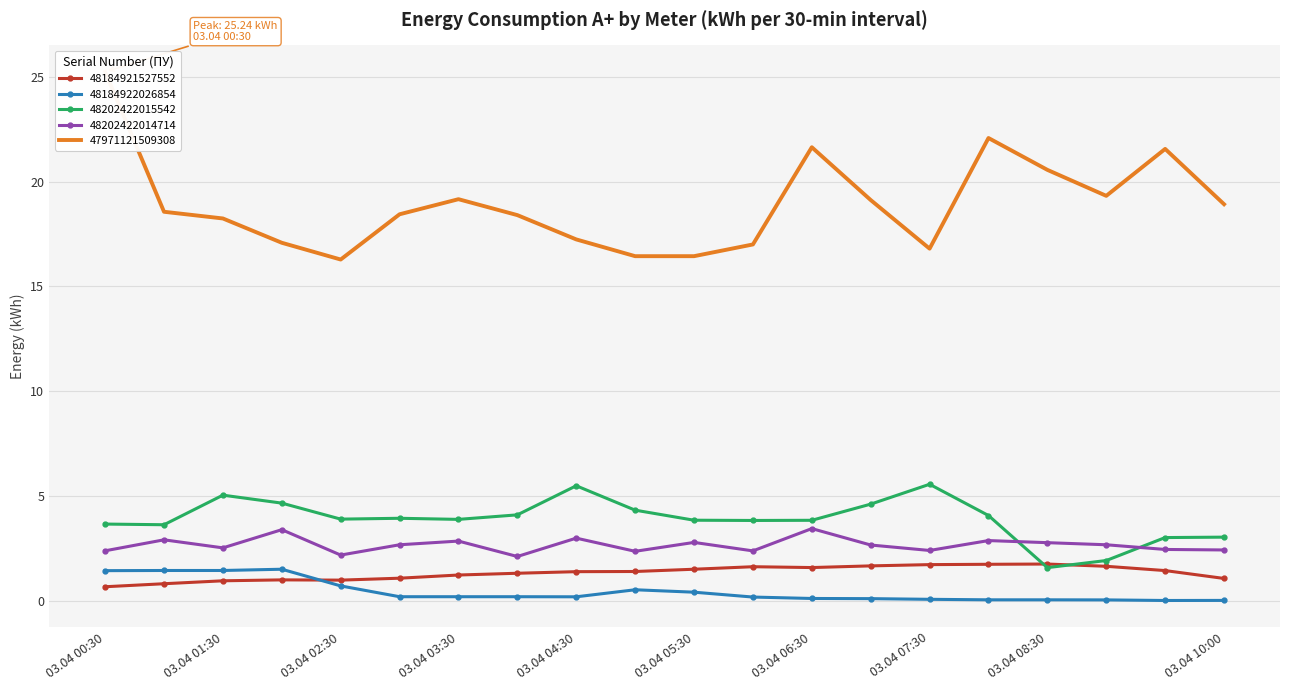

What is the label of the 1st point from the right?

03.04 10:00